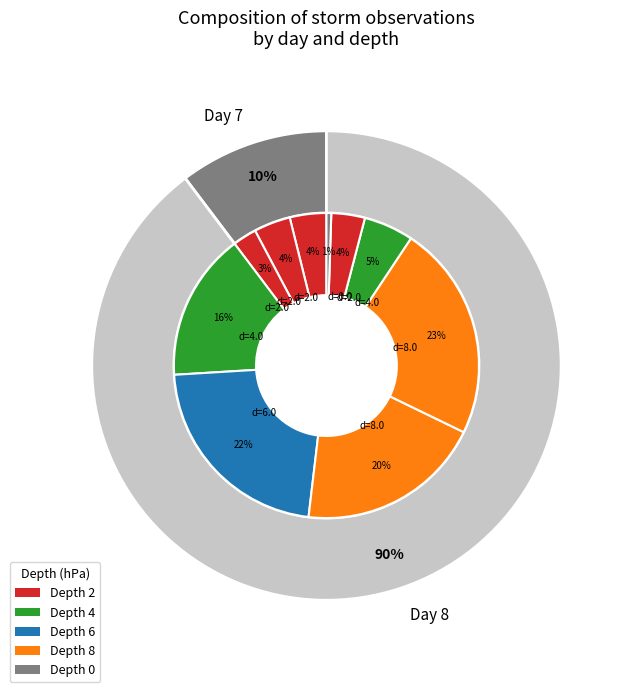

True or false: 8 accounts for 1% of the total.

False